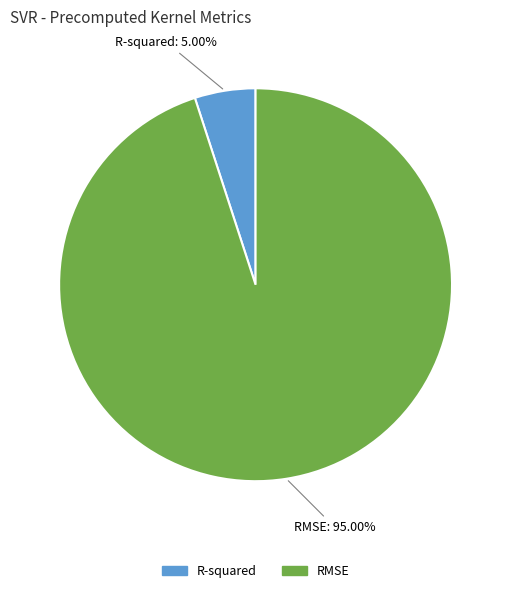

To the nearest percent, what portion does RMSE represent?

95%